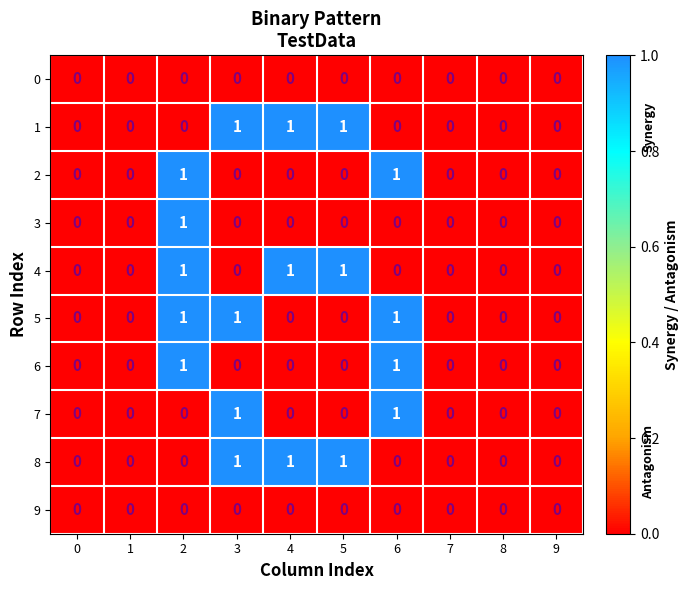

Is the value of 9 at 1 greater than the value of 6 at 2?

No